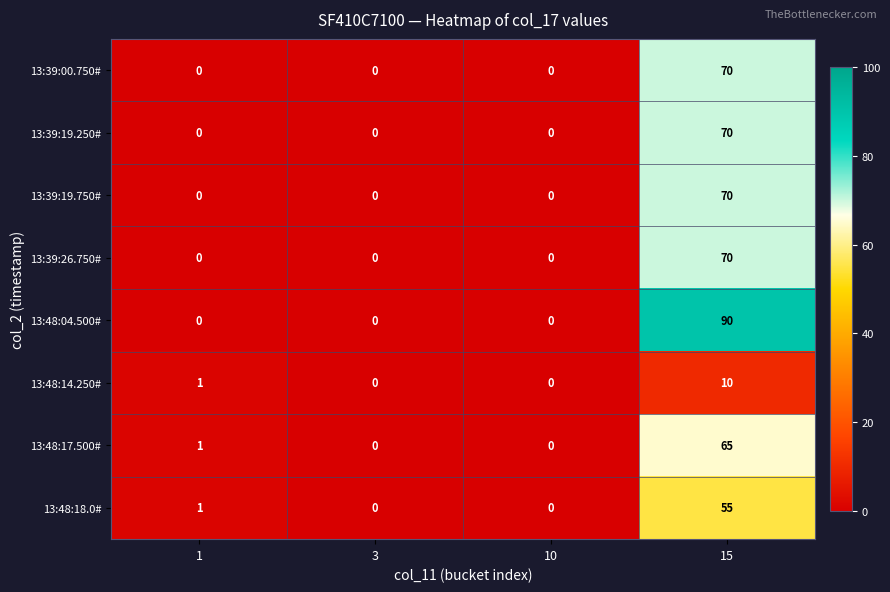

What is the approximate value of 13:39:19.750# at 15?

70